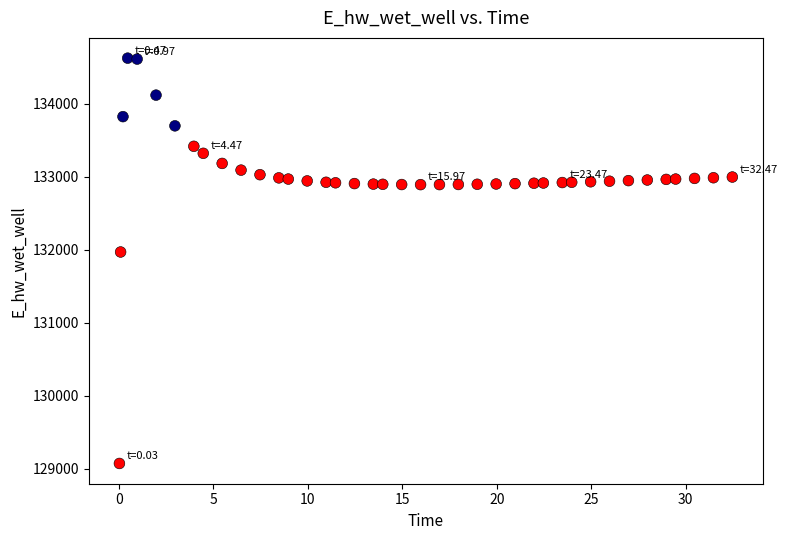

What is the range of Y values (max minus min)?

5557.8